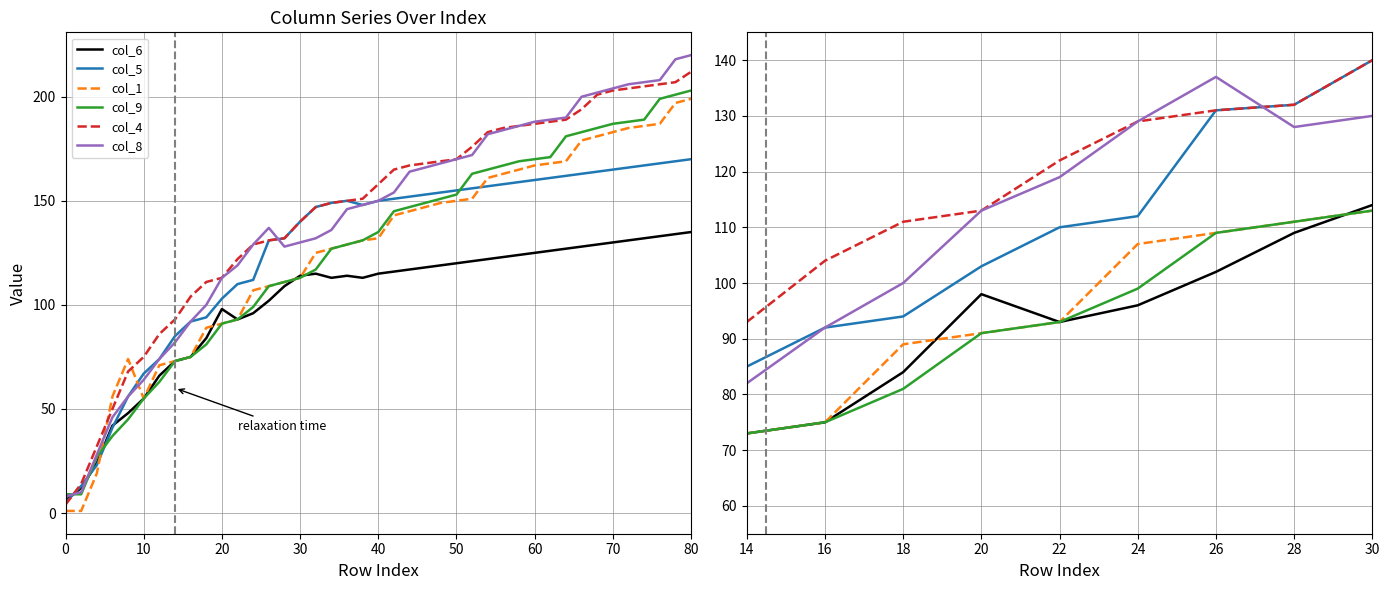

True or false: col_4 and col_9 cross at least once.

False